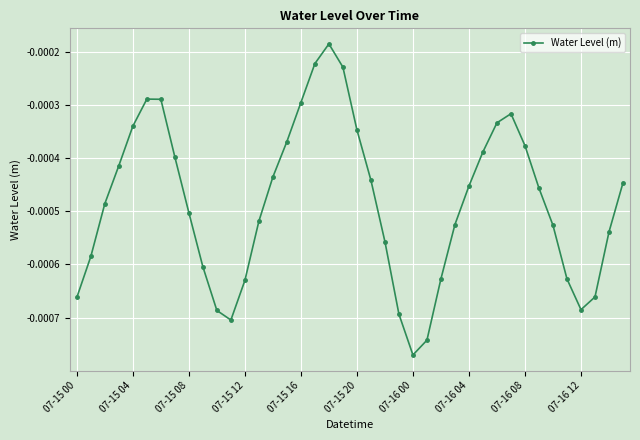

True or false: there are more than 2 points higher than both neighbors.

True